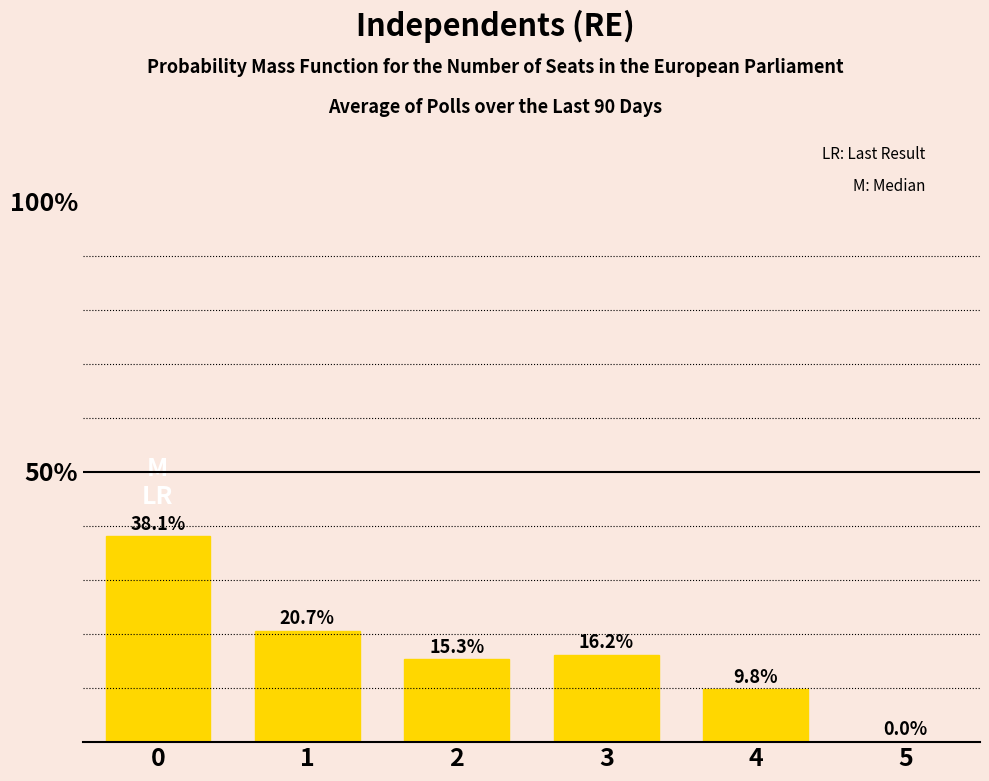

The value at 1 is 0.2. True or false?

True